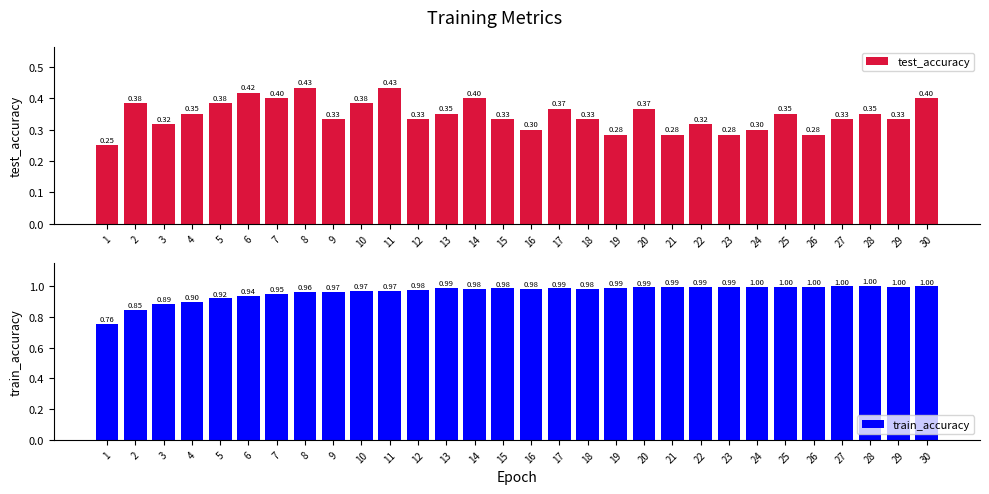

What is the approximate value of train_accuracy at 13?

1.0